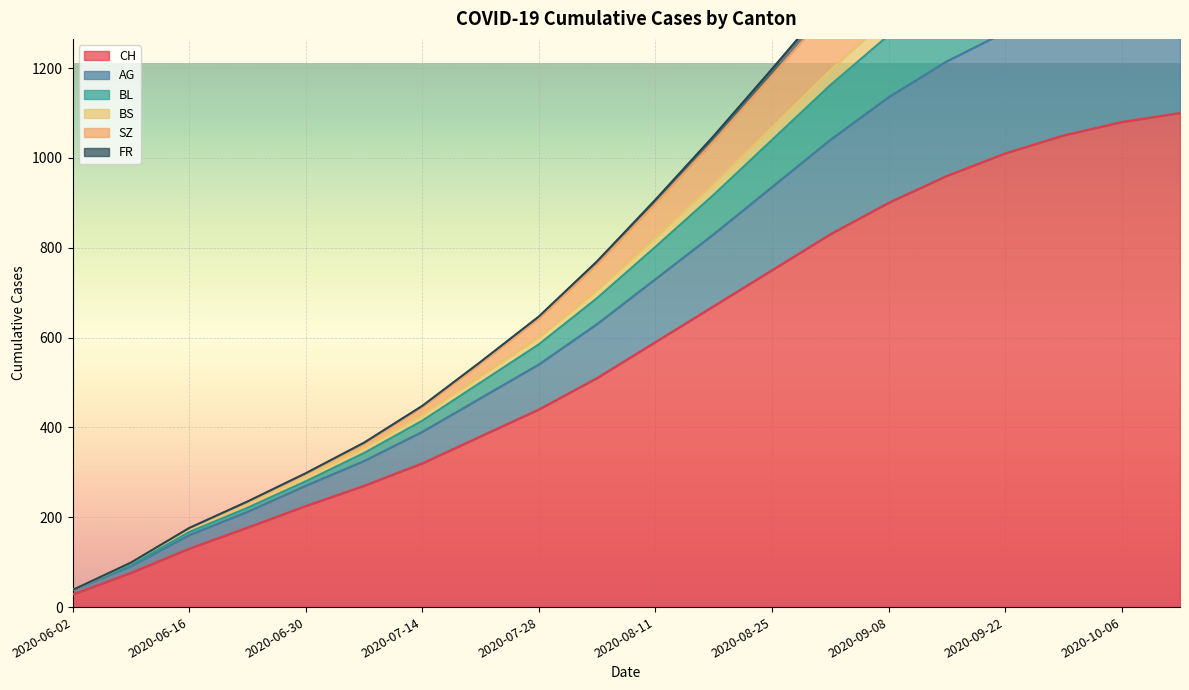

At which label does CH reach its minimum?

2020-06-02